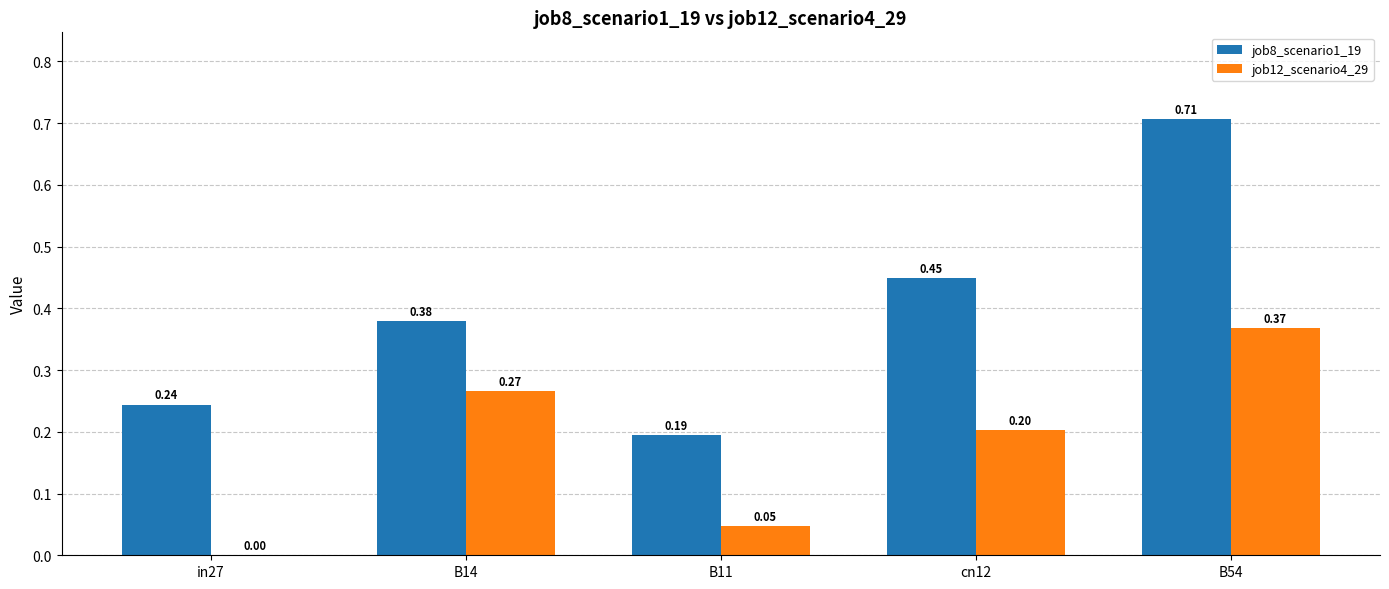

Which series changed the most between B14 and B11?

job12_scenario4_29